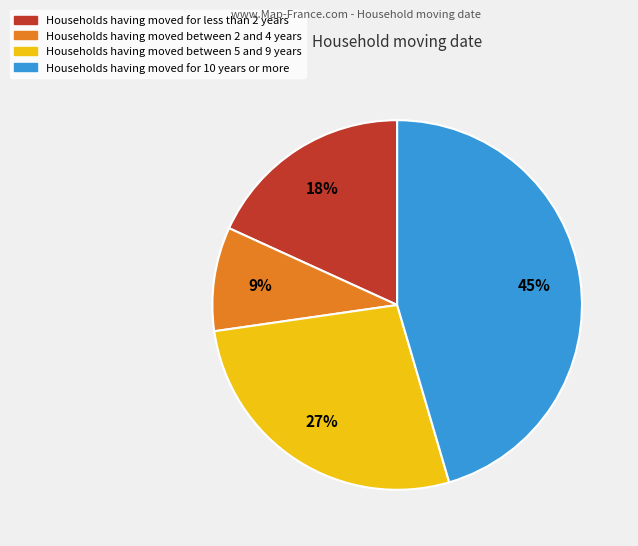

Does any single category account for the majority?

No